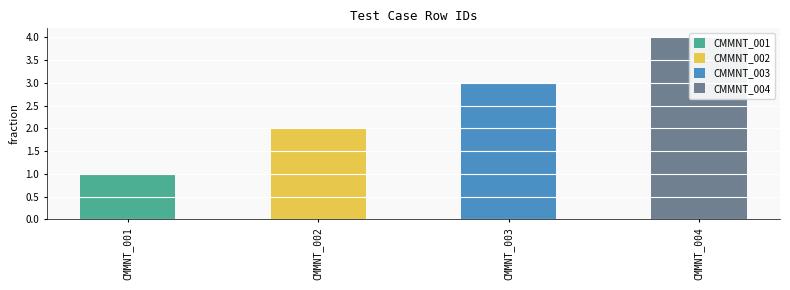

What is the difference between the maximum and minimum values?

3